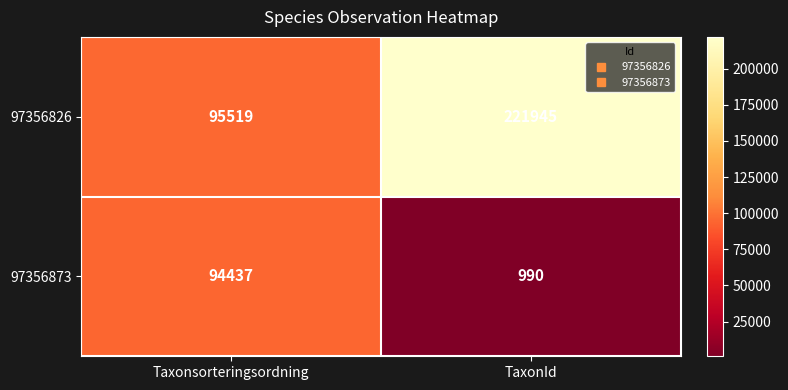

At which category is the sum across all series the highest?

TaxonId